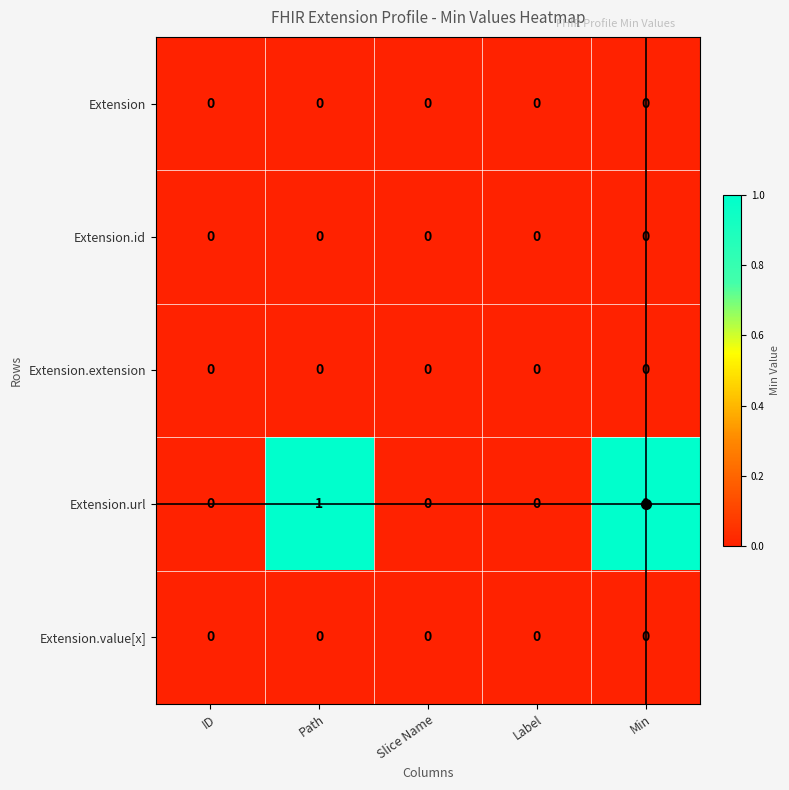

Which series has the largest range (max minus min)?

Extension.url